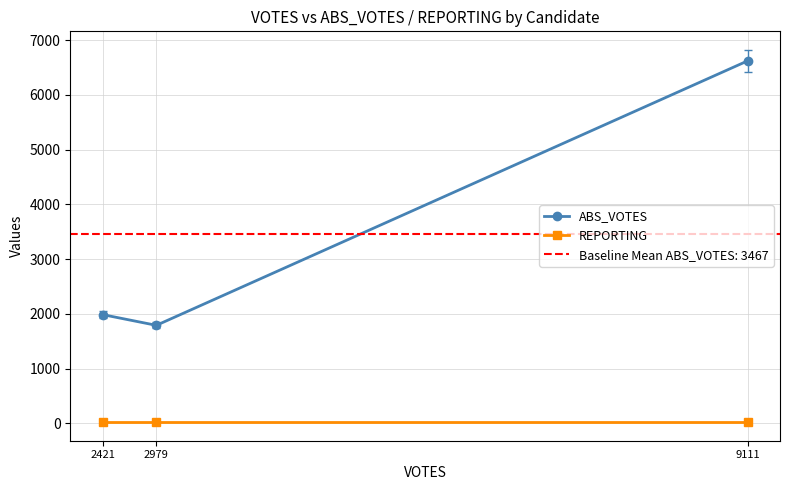

Where is REPORTING nearest to the value 26?

2421